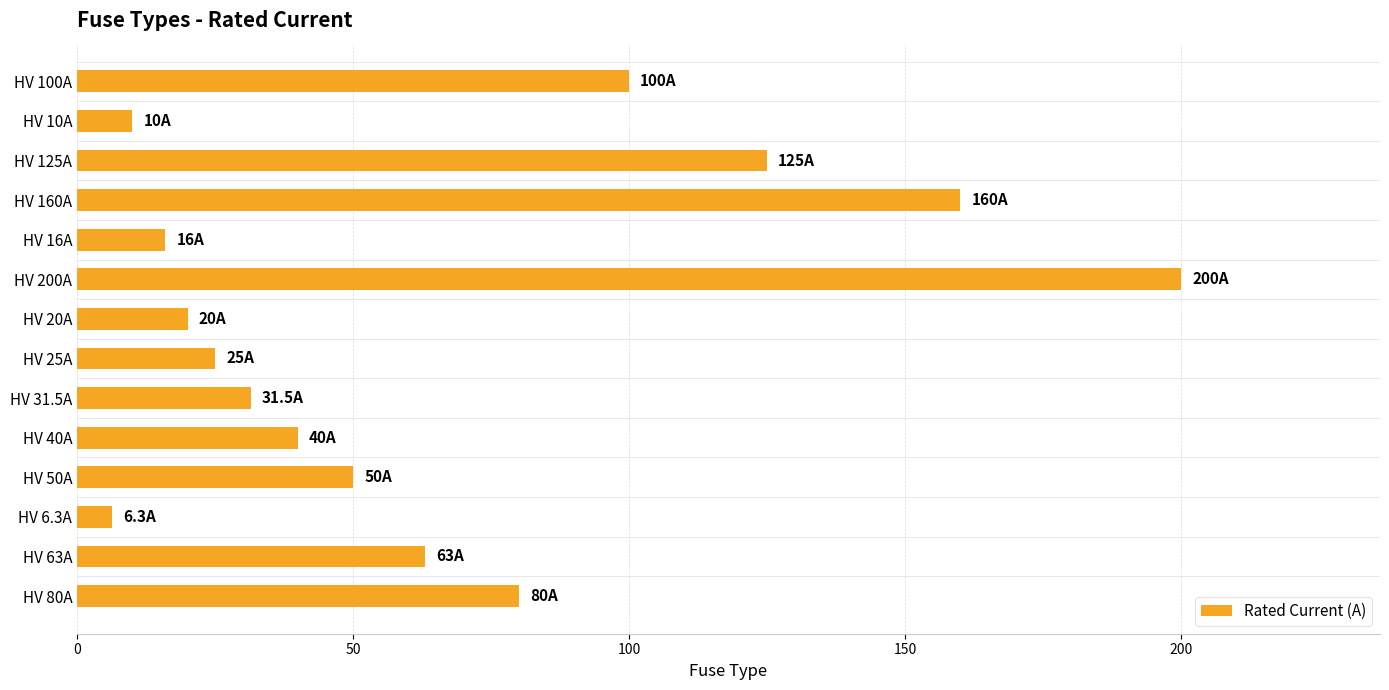

What is the difference between the second highest and second lowest values?

150.0